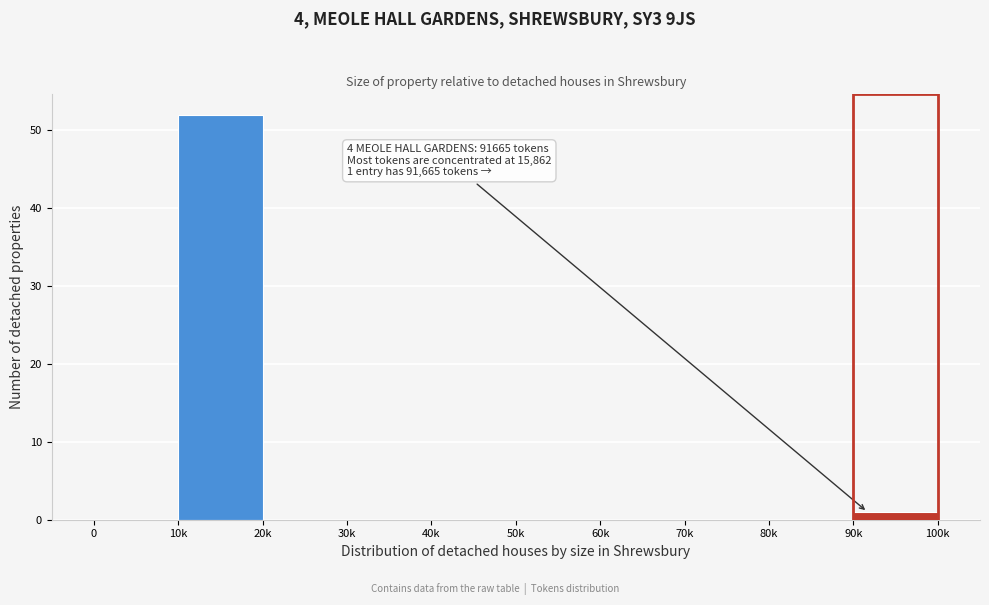

Reading right to left, what are all the values shown in this chart?

90k=1	80k=0	70k=0	60k=0	50k=0	40k=0	30k=0	20k=0	10k=52	0=0